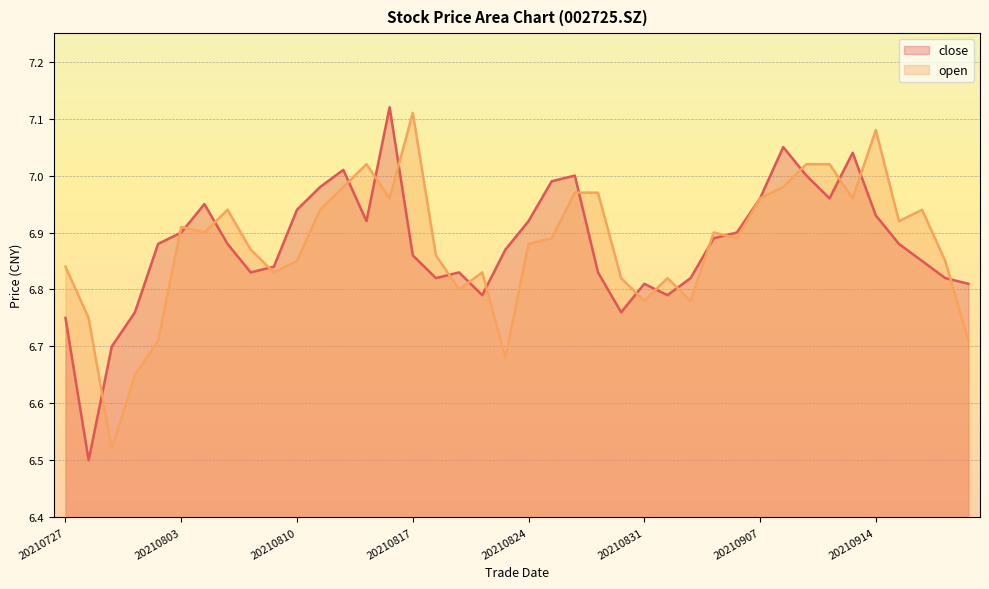

What is the value of the open point at the 28th from the left?

6.8